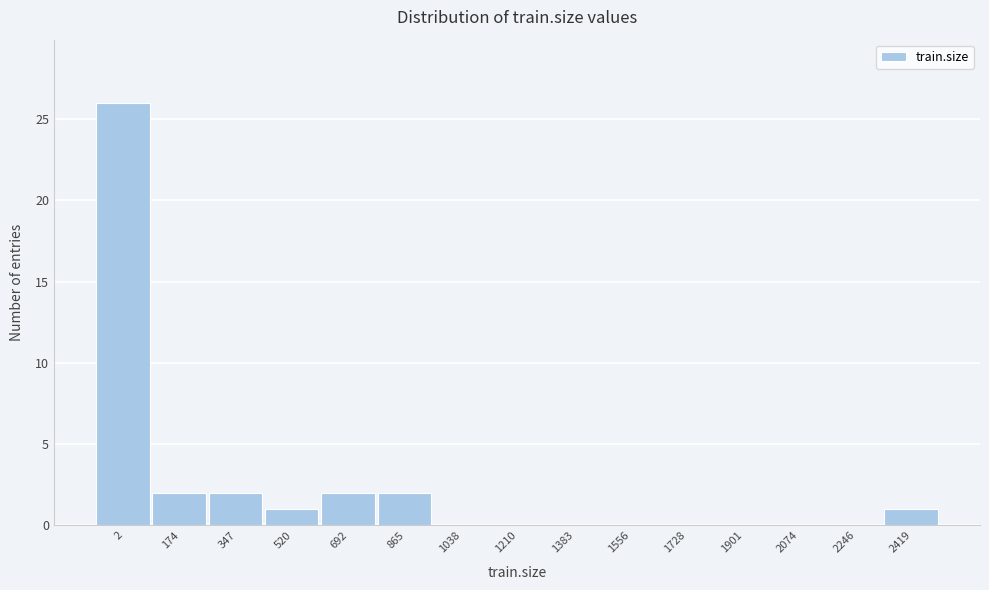

Reading right to left, list all the values displayed in this chart.

2419=1	2246=0	2074=0	1901=0	1728=0	1556=0	1383=0	1210=0	1038=0	865=2	692=2	520=1	347=2	174=2	2=26